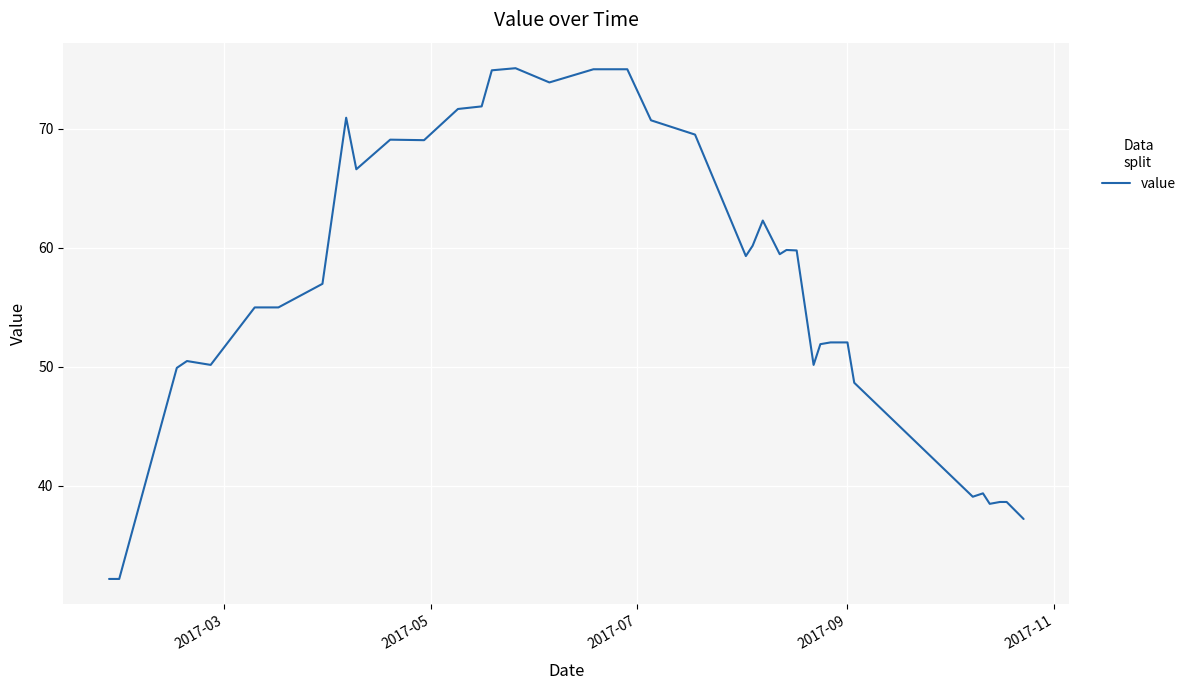

What is the greatest value displayed?

75.1